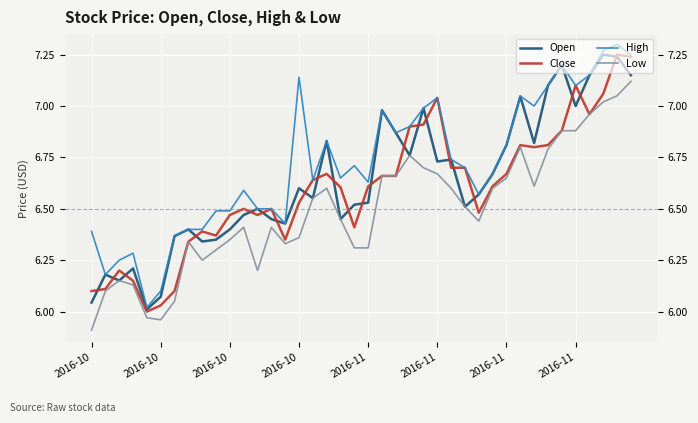

How many data points does each series have?

40